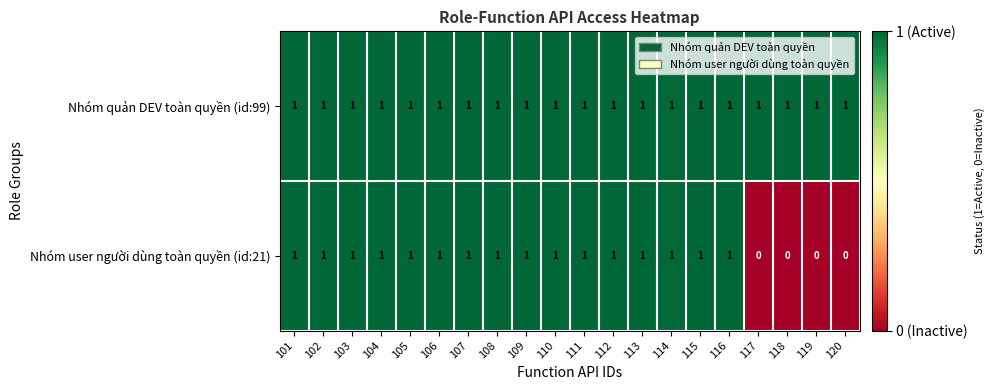

What is the sum of all Nhóm user người dùng toàn quyền (id:21) values?

16